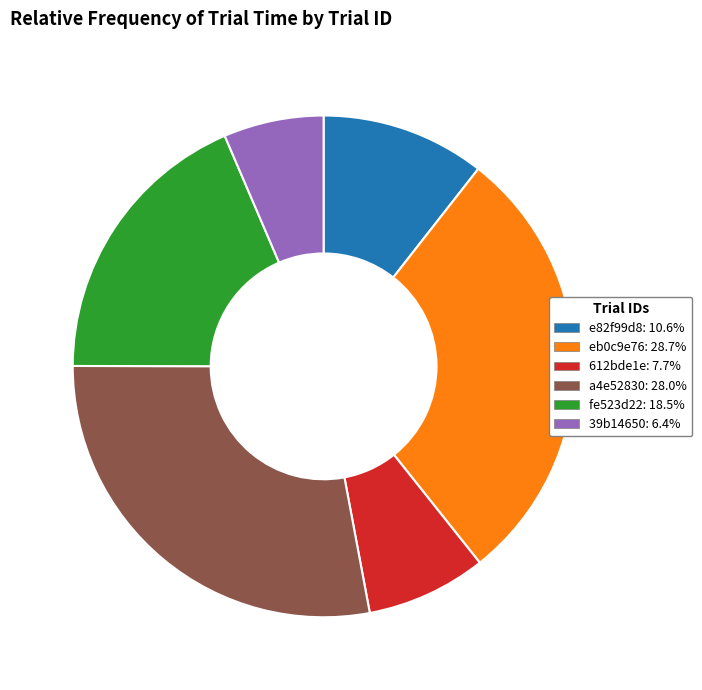

Is the sum of fe523d22: 18.5% and e82f99d8: 10.6% greater than half?

No